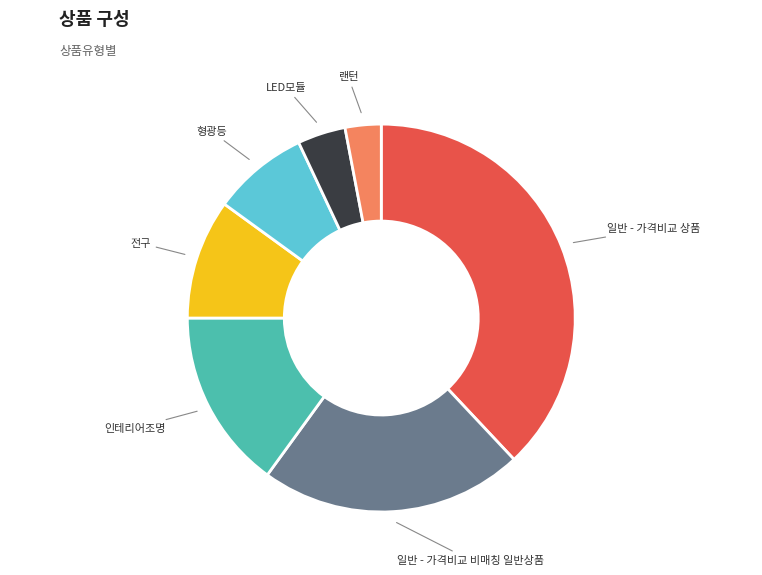

Is there a majority slice in this chart?

No